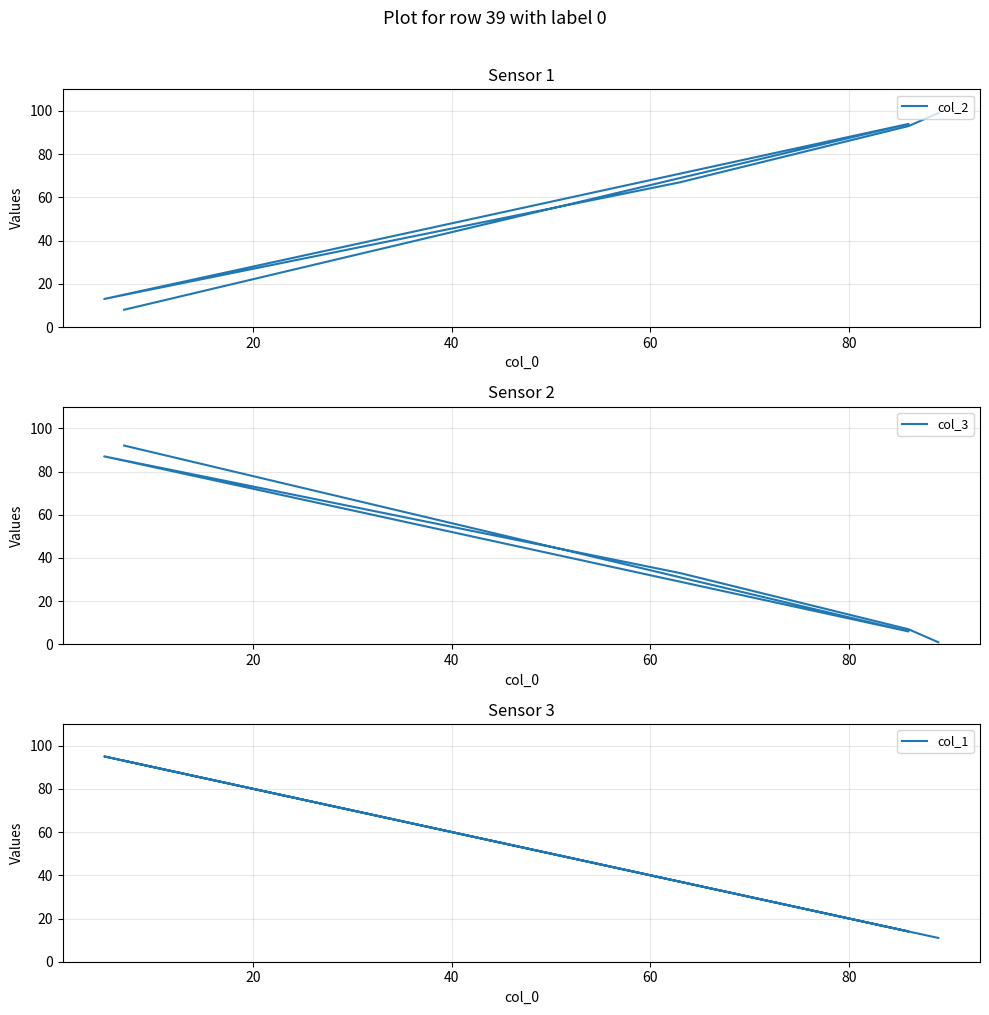

Which series has the largest total across all categories?

col_2